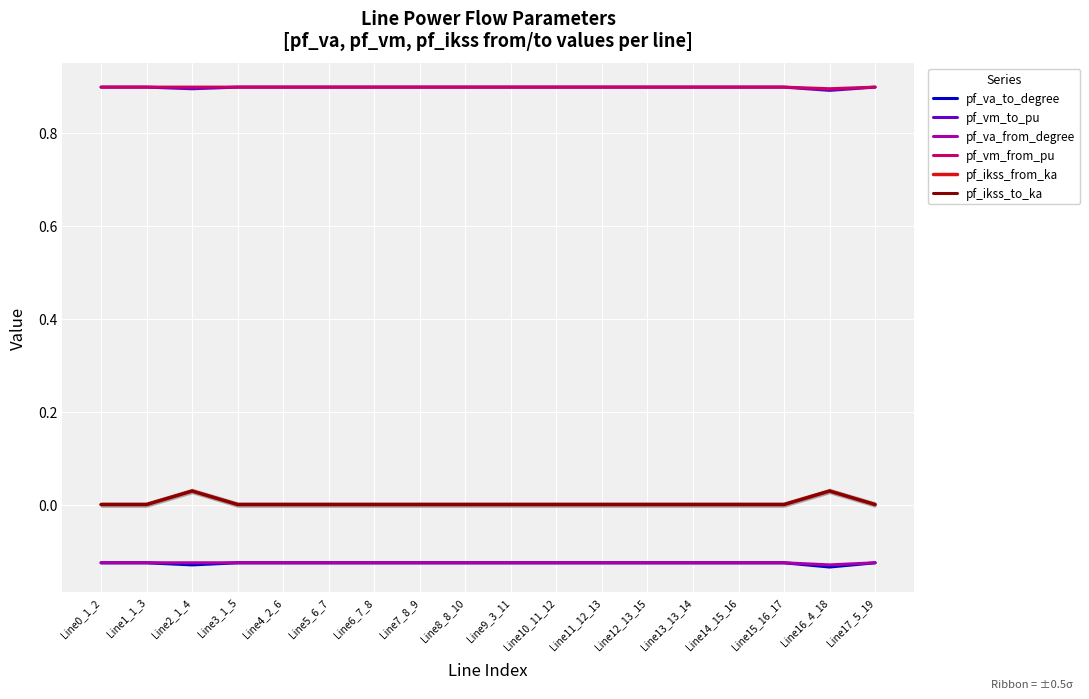

Reading left to right, extract all data points from this chart.

pf_va_to_degree: Line0_1_2=-0.1	Line1_1_3=-0.1	Line2_1_4=-0.1	Line3_1_5=-0.1	Line4_2_6=-0.1	Line5_6_7=-0.1	Line6_7_8=-0.1	Line7_8_9=-0.1	Line8_8_10=-0.1	Line9_3_11=-0.1	Line10_11_12=-0.1	Line11_12_13=-0.1	Line12_13_15=-0.1	Line13_13_14=-0.1	Line14_15_16=-0.1	Line15_16_17=-0.1	Line16_4_18=-0.1	Line17_5_19=-0.1
pf_vm_to_pu: Line0_1_2=0.9	Line1_1_3=0.9	Line2_1_4=0.9	Line3_1_5=0.9	Line4_2_6=0.9	Line5_6_7=0.9	Line6_7_8=0.9	Line7_8_9=0.9	Line8_8_10=0.9	Line9_3_11=0.9	Line10_11_12=0.9	Line11_12_13=0.9	Line12_13_15=0.9	Line13_13_14=0.9	Line14_15_16=0.9	Line15_16_17=0.9	Line16_4_18=0.9	Line17_5_19=0.9
pf_va_from_degree: Line0_1_2=-0.1	Line1_1_3=-0.1	Line2_1_4=-0.1	Line3_1_5=-0.1	Line4_2_6=-0.1	Line5_6_7=-0.1	Line6_7_8=-0.1	Line7_8_9=-0.1	Line8_8_10=-0.1	Line9_3_11=-0.1	Line10_11_12=-0.1	Line11_12_13=-0.1	Line12_13_15=-0.1	Line13_13_14=-0.1	Line14_15_16=-0.1	Line15_16_17=-0.1	Line16_4_18=-0.1	Line17_5_19=-0.1
pf_vm_from_pu: Line0_1_2=0.9	Line1_1_3=0.9	Line2_1_4=0.9	Line3_1_5=0.9	Line4_2_6=0.9	Line5_6_7=0.9	Line6_7_8=0.9	Line7_8_9=0.9	Line8_8_10=0.9	Line9_3_11=0.9	Line10_11_12=0.9	Line11_12_13=0.9	Line12_13_15=0.9	Line13_13_14=0.9	Line14_15_16=0.9	Line15_16_17=0.9	Line16_4_18=0.9	Line17_5_19=0.9
pf_ikss_from_ka: Line0_1_2=0.0	Line1_1_3=0.0	Line2_1_4=0.0	Line3_1_5=0.0	Line4_2_6=0.0	Line5_6_7=0.0	Line6_7_8=0.0	Line7_8_9=0.0	Line8_8_10=0.0	Line9_3_11=0.0	Line10_11_12=0.0	Line11_12_13=0.0	Line12_13_15=0.0	Line13_13_14=0.0	Line14_15_16=0.0	Line15_16_17=0.0	Line16_4_18=0.0	Line17_5_19=0.0
pf_ikss_to_ka: Line0_1_2=0.0	Line1_1_3=0.0	Line2_1_4=0.0	Line3_1_5=0.0	Line4_2_6=0.0	Line5_6_7=0.0	Line6_7_8=0.0	Line7_8_9=0.0	Line8_8_10=0.0	Line9_3_11=0.0	Line10_11_12=0.0	Line11_12_13=0.0	Line12_13_15=0.0	Line13_13_14=0.0	Line14_15_16=0.0	Line15_16_17=0.0	Line16_4_18=0.0	Line17_5_19=0.0